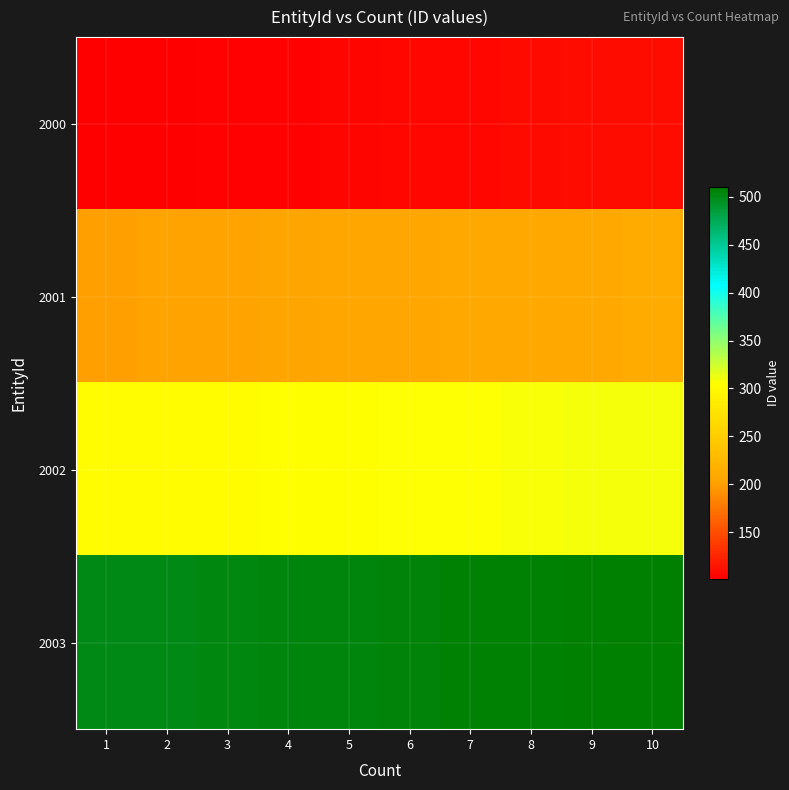

What is the greatest value displayed?

510